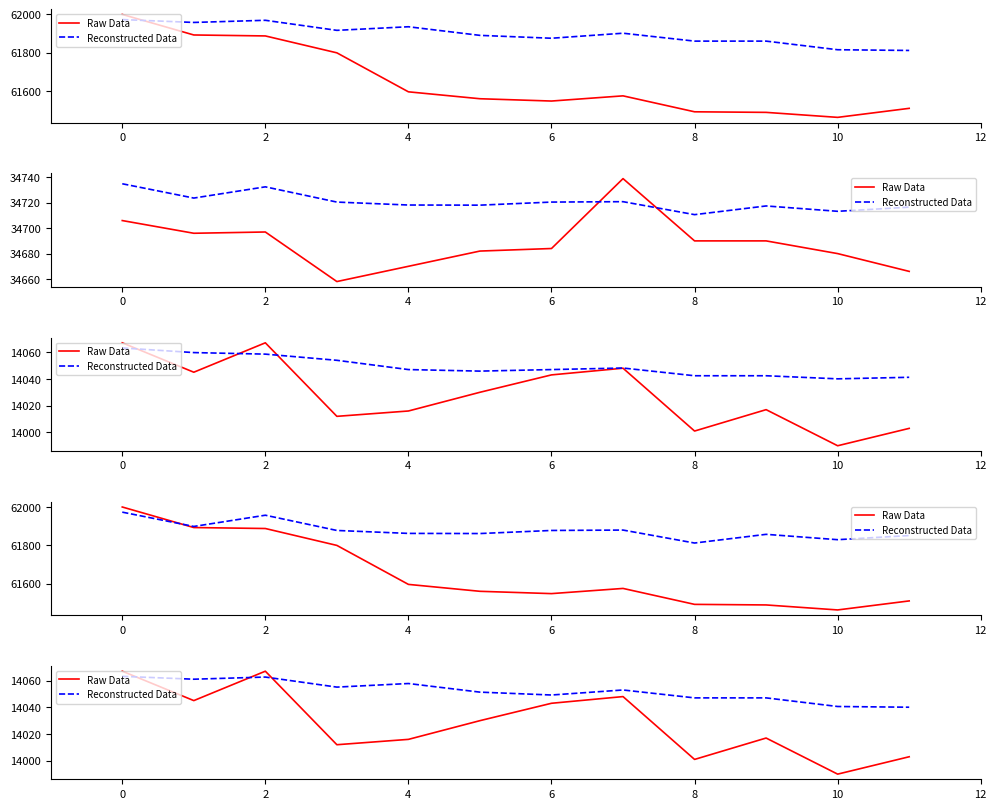

After their last crossing, which series has the higher values: Reconstructed Data or Raw Data?

Reconstructed Data